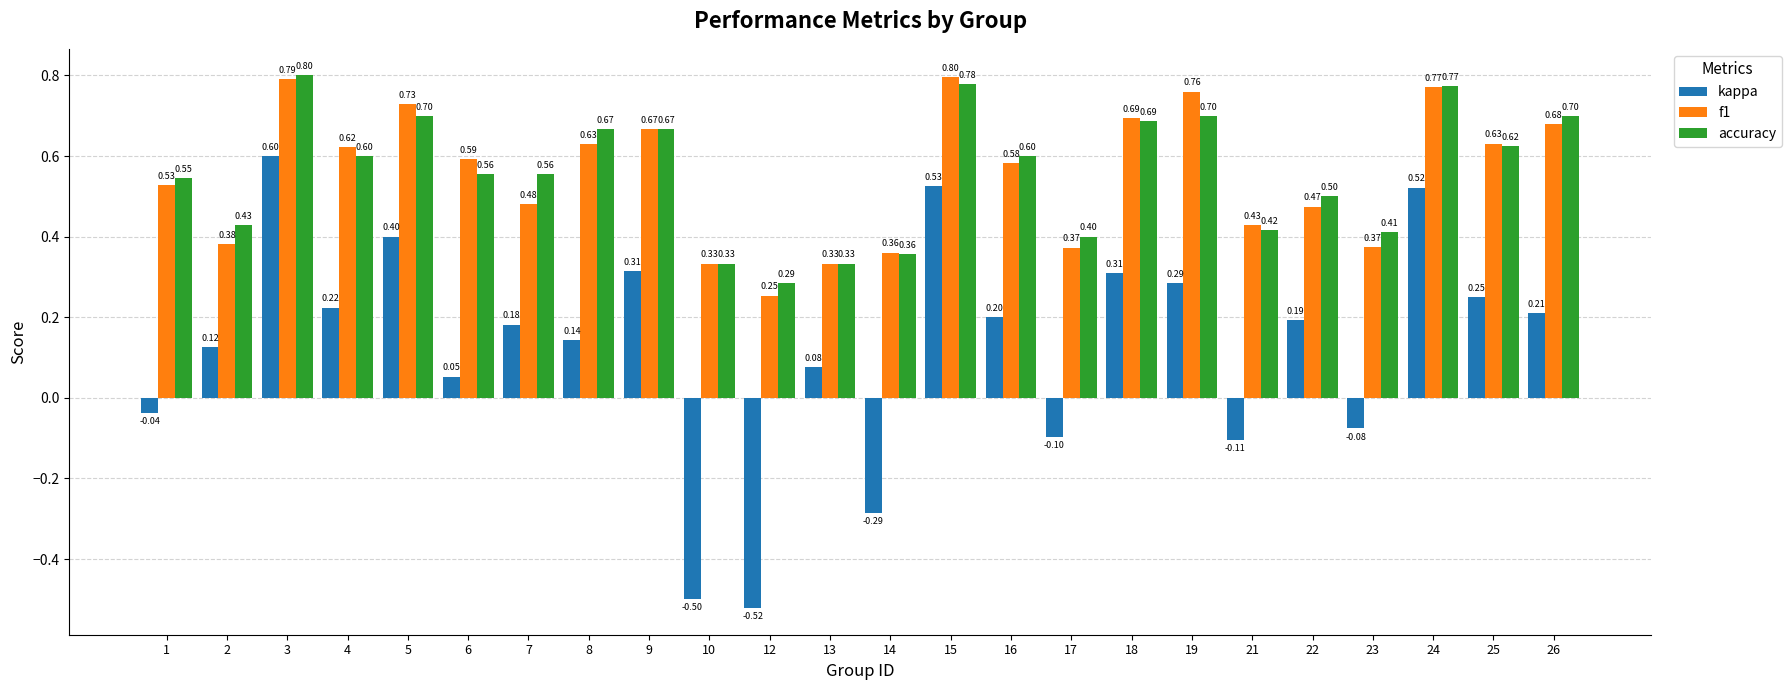

Which series has the widest spread of values?

kappa